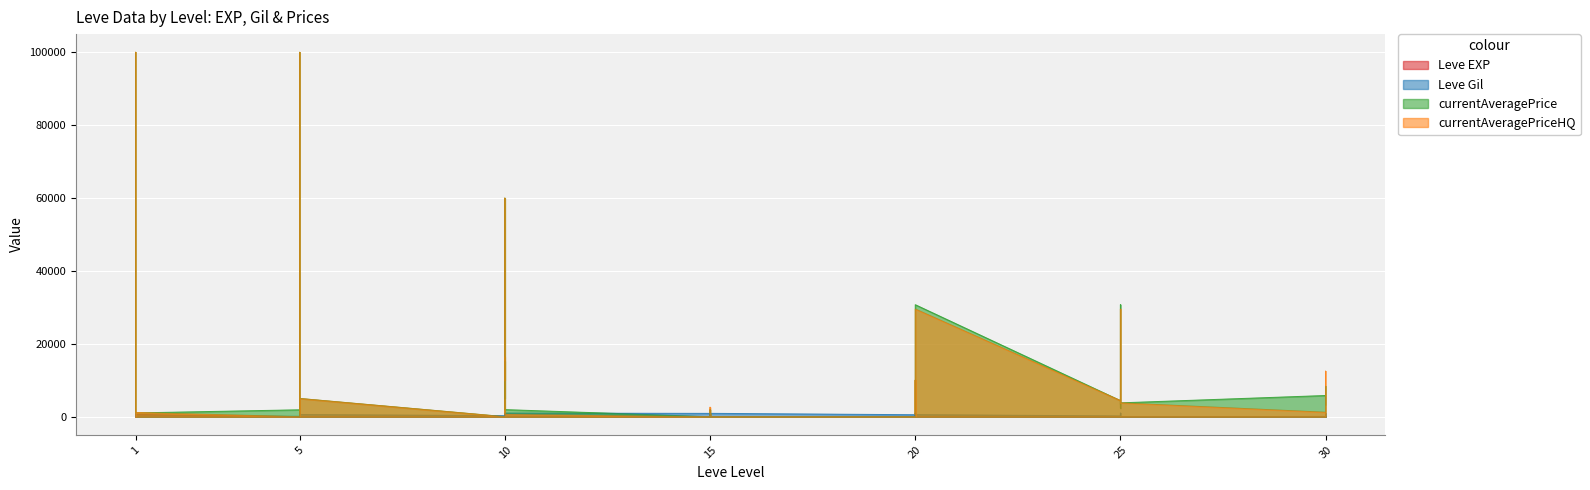

How many interior local peaks does the Leve EXP series have?

12